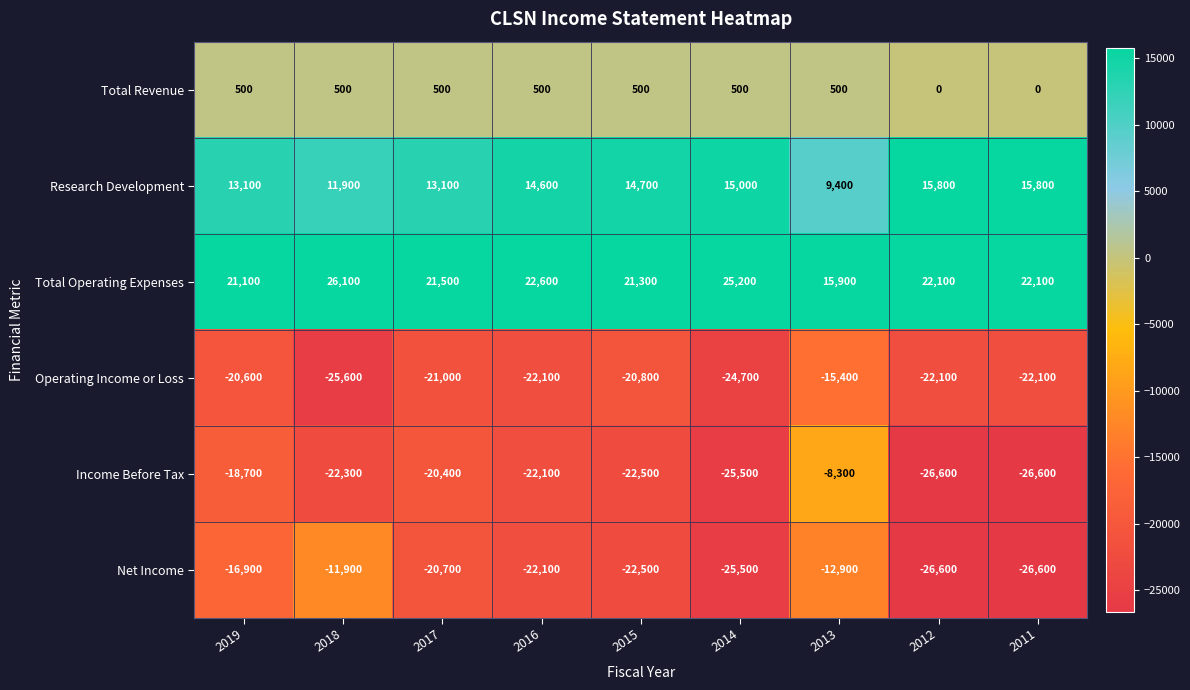

Which series has the largest total across all categories?

Total Operating Expenses